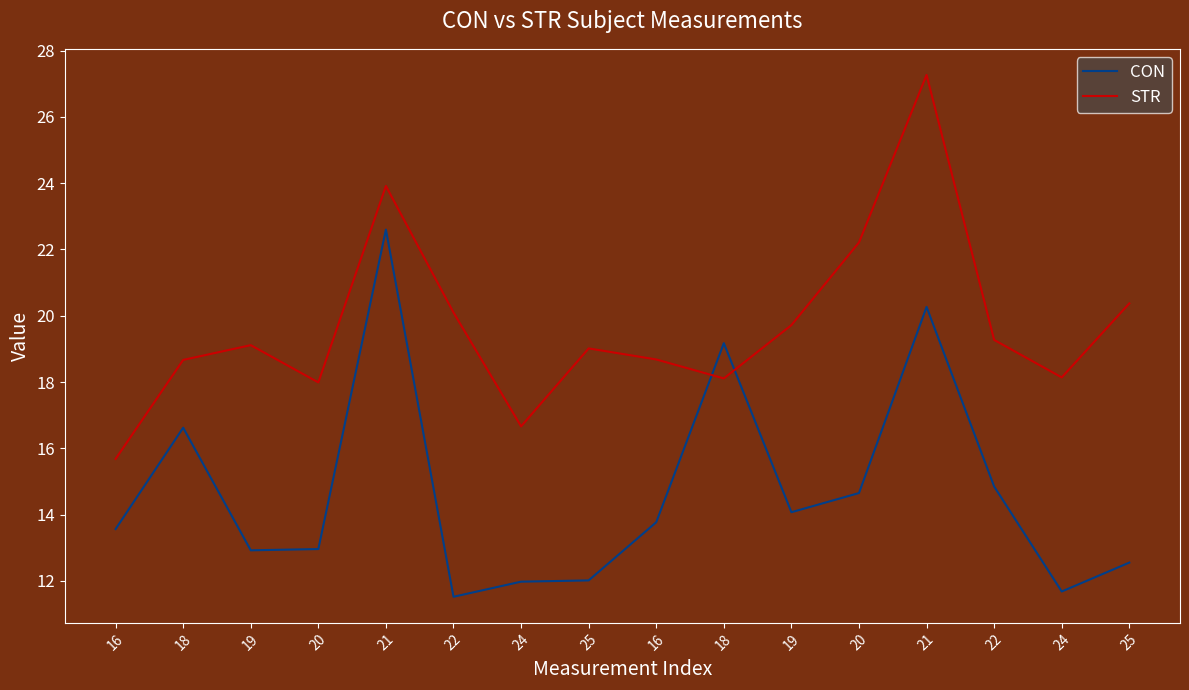

What are all the series names shown in the legend?

CON, STR